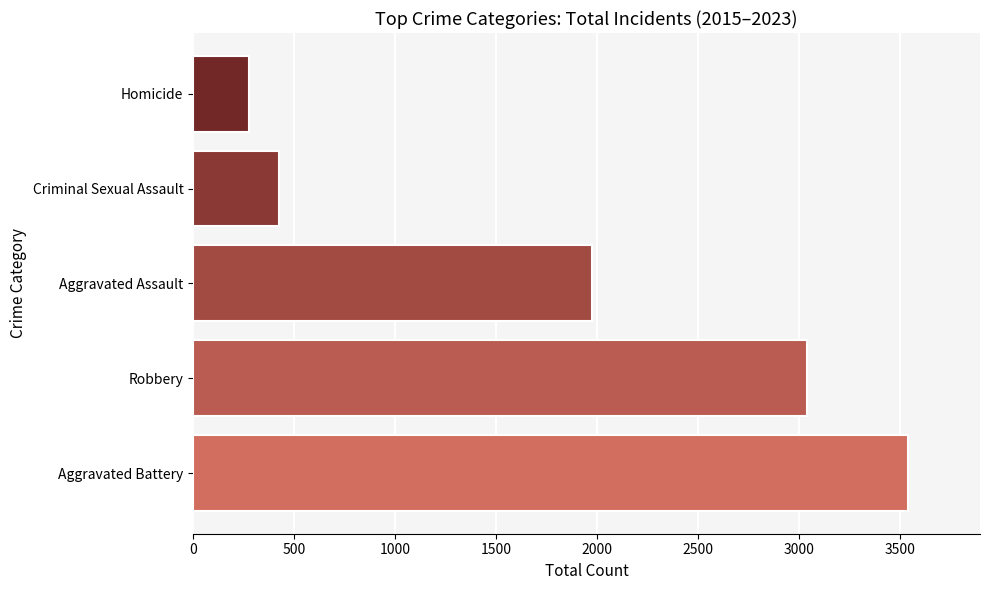

List the labels in order of value, smallest first.

Homicide, Criminal Sexual Assault, Aggravated Assault, Robbery, Aggravated Battery